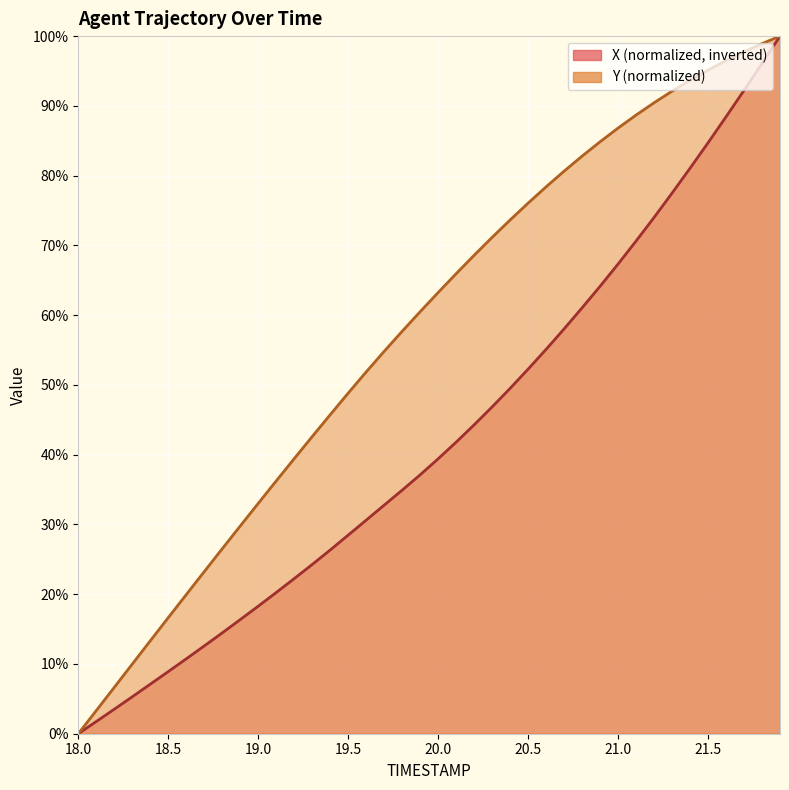

True or false: Y has more than 0 interior local peaks.

False